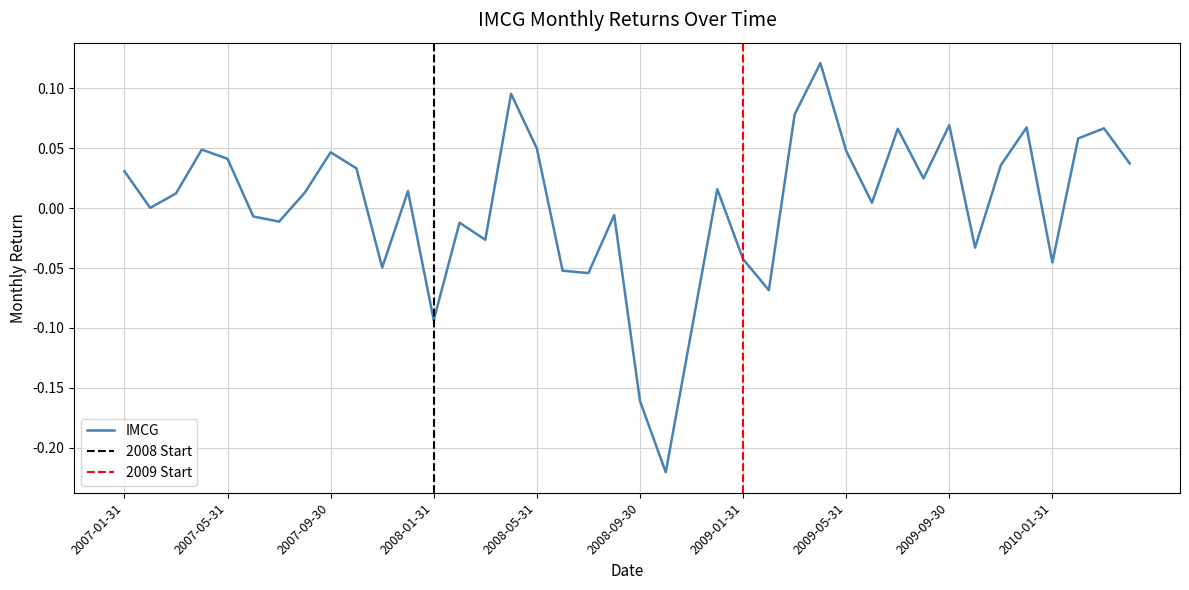

Count the number of categories in the chart.

40